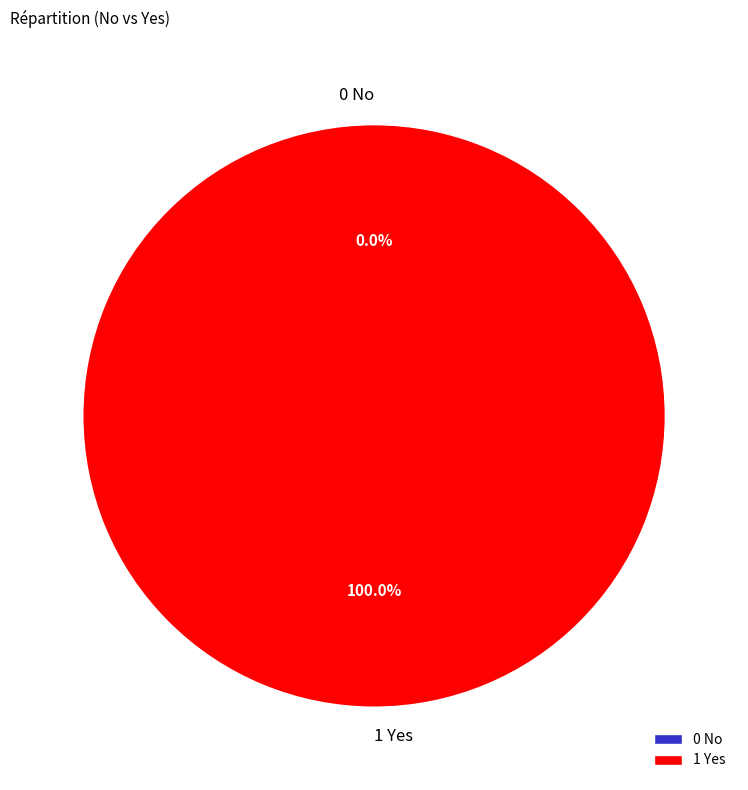

Which has a higher value, 0 No or 1 Yes?

1 Yes